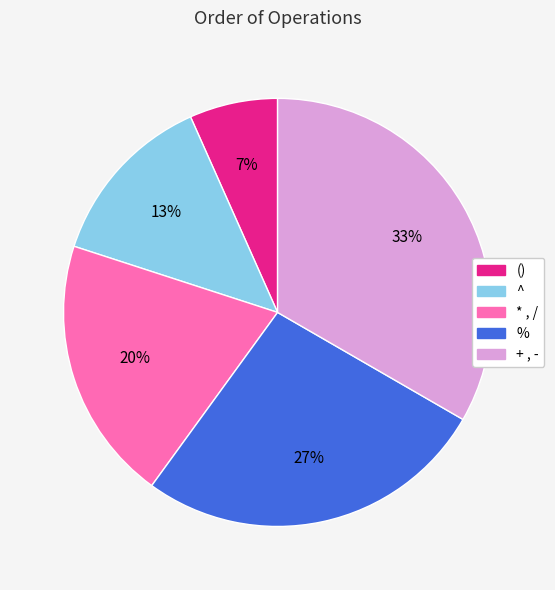

To the nearest percent, what is the combined percentage of () and ^?

20%